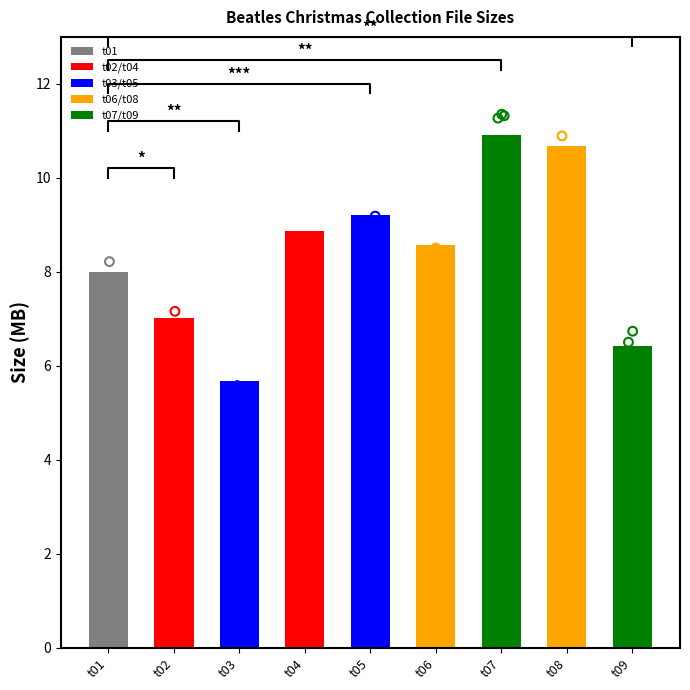

What is the ratio of the value at t09 to the value at t01?

0.8